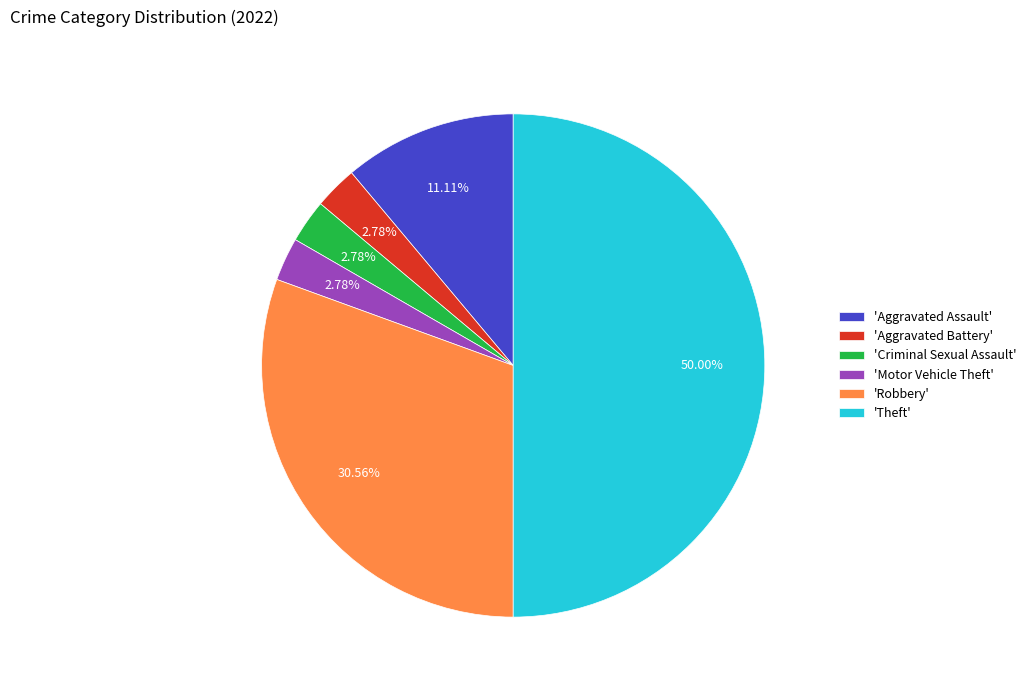

What is the ratio of the value at 'Aggravated Assault' to the value at 'Robbery'?

0.4